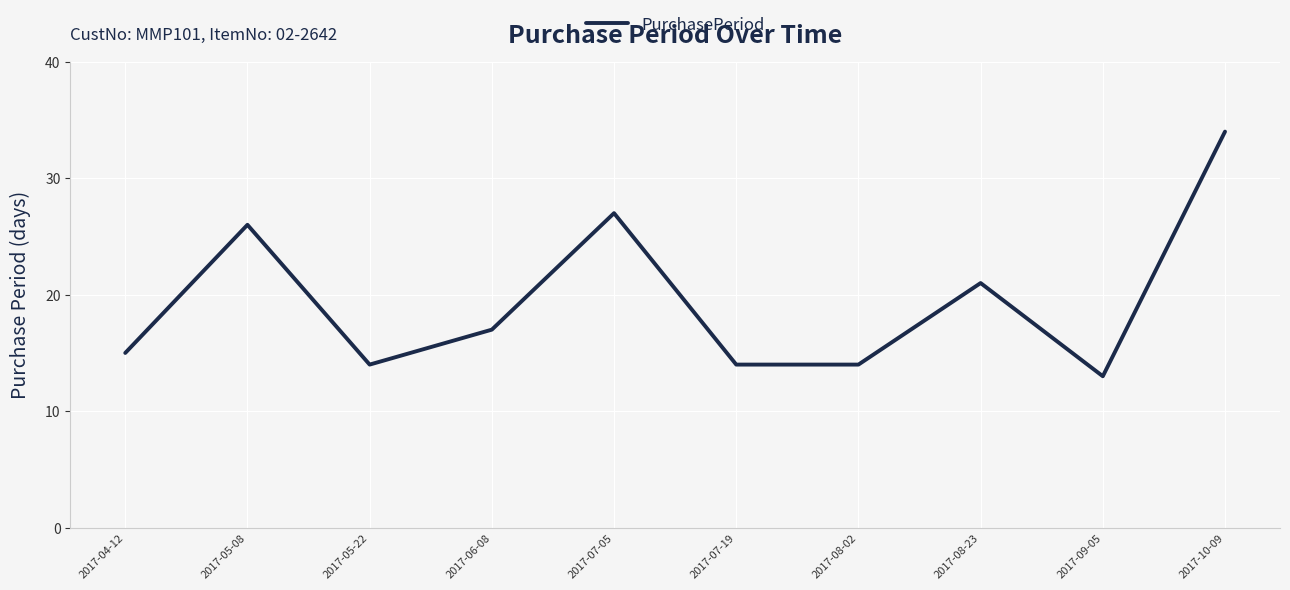

At which label does the data first exceed 17?

2017-05-08